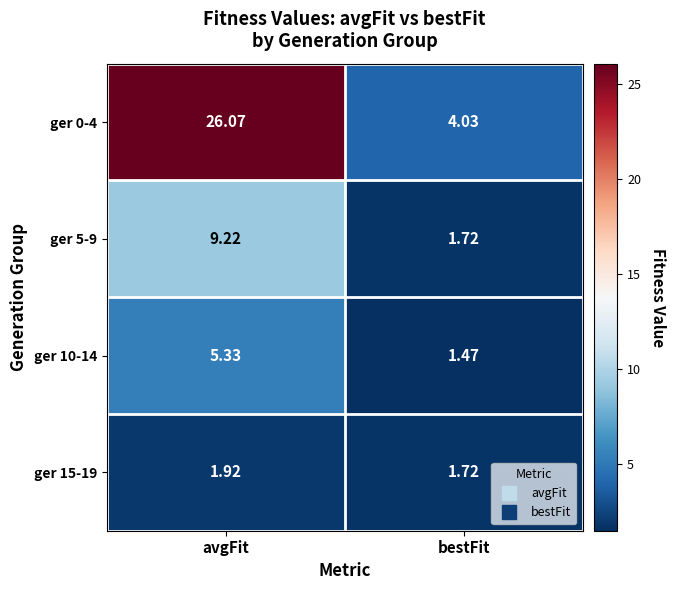

Which label corresponds to the smallest value in the chart?

bestFit